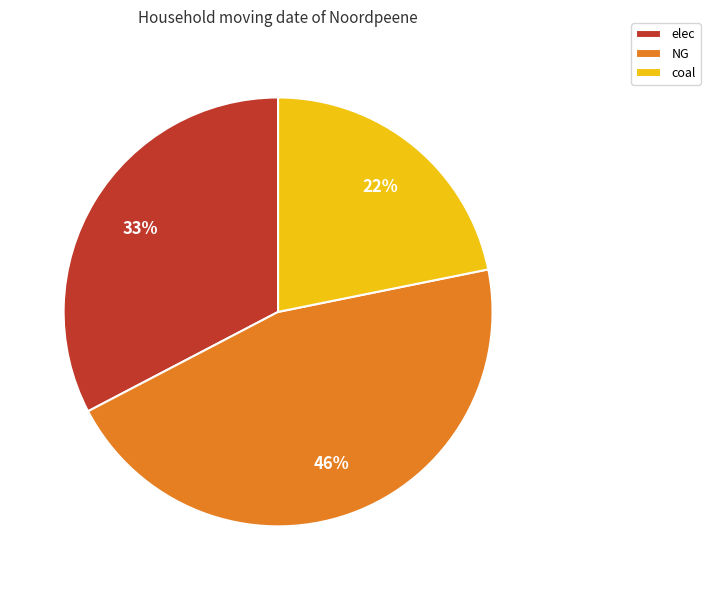

Count the number of slices in the pie.

3